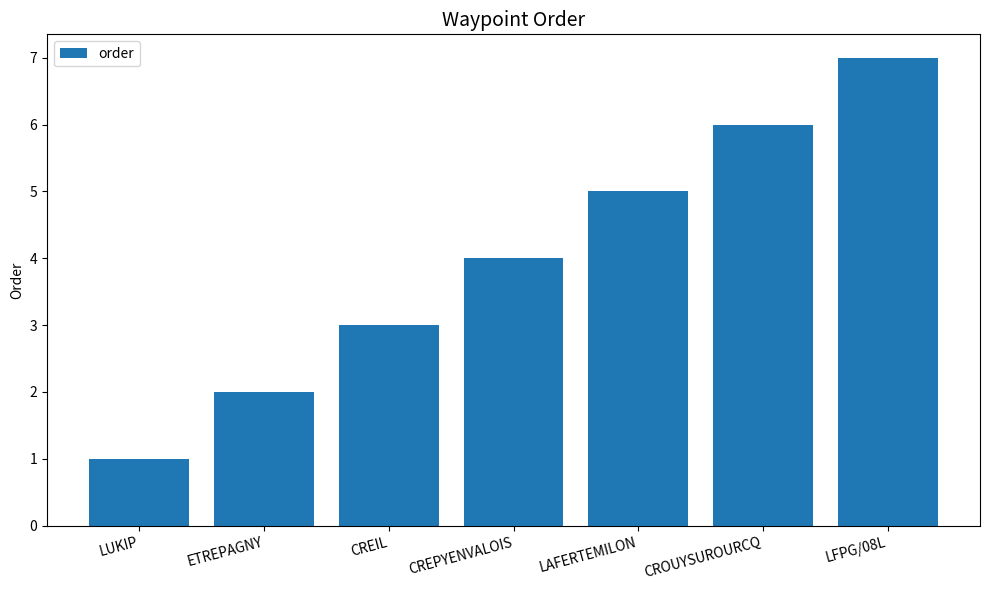

What is the change in value from LAFERTEMILON to LFPG/08L?

+2